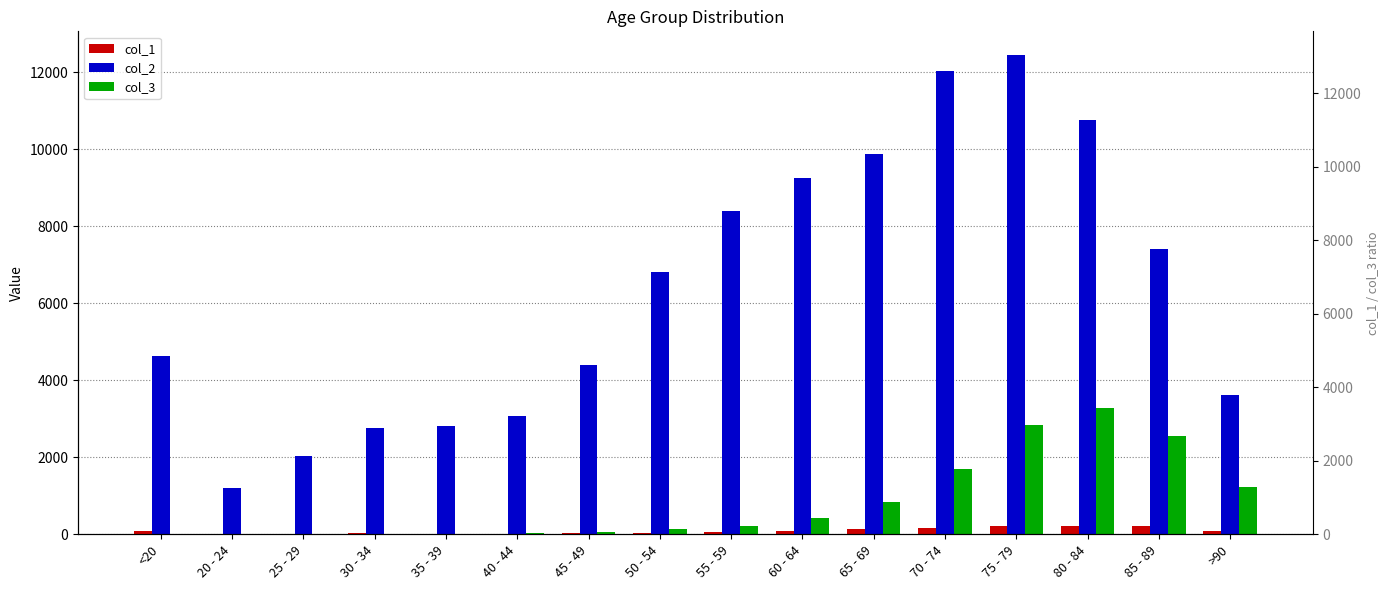

What are all the series names shown in the legend?

col_1, col_2, col_3